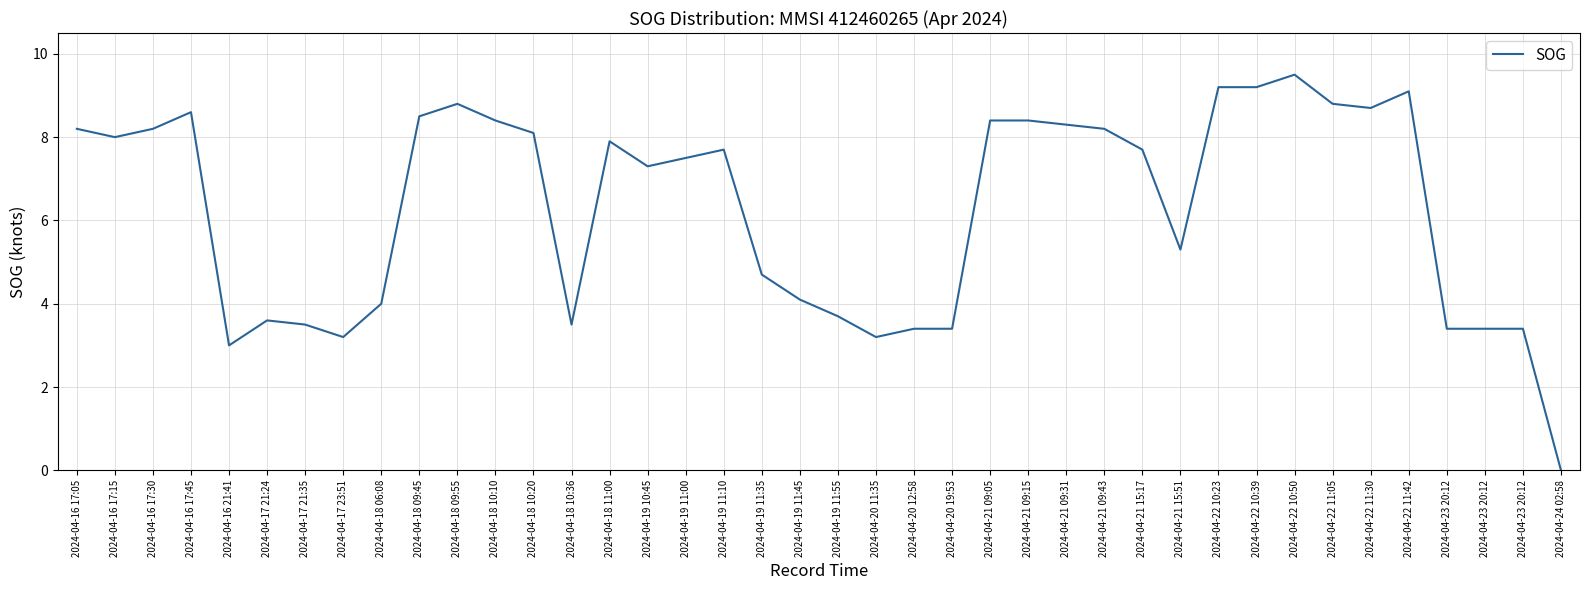

Is this an area chart (filled region under the line)?

No